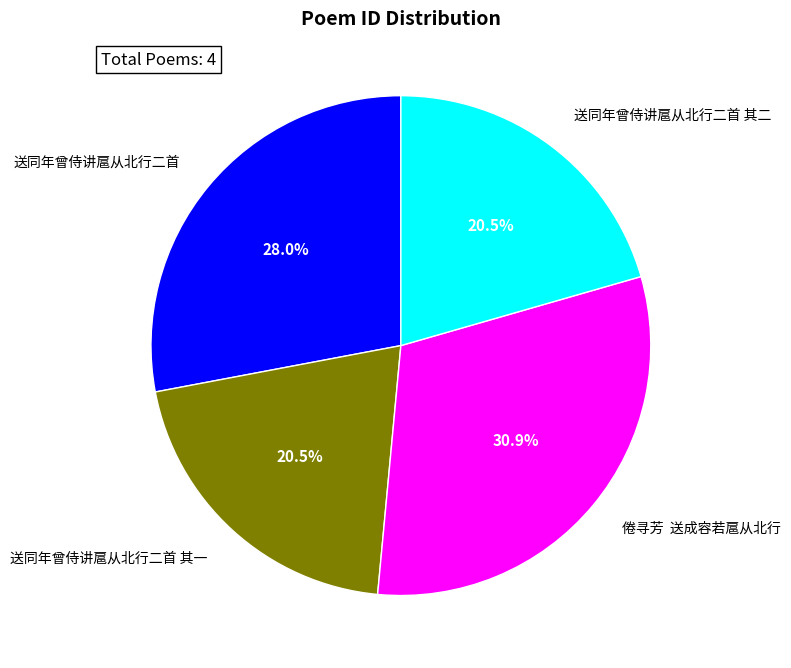

What percentage is the 送同年曾侍讲扈从北行二首 slice, to the nearest percent?

28%